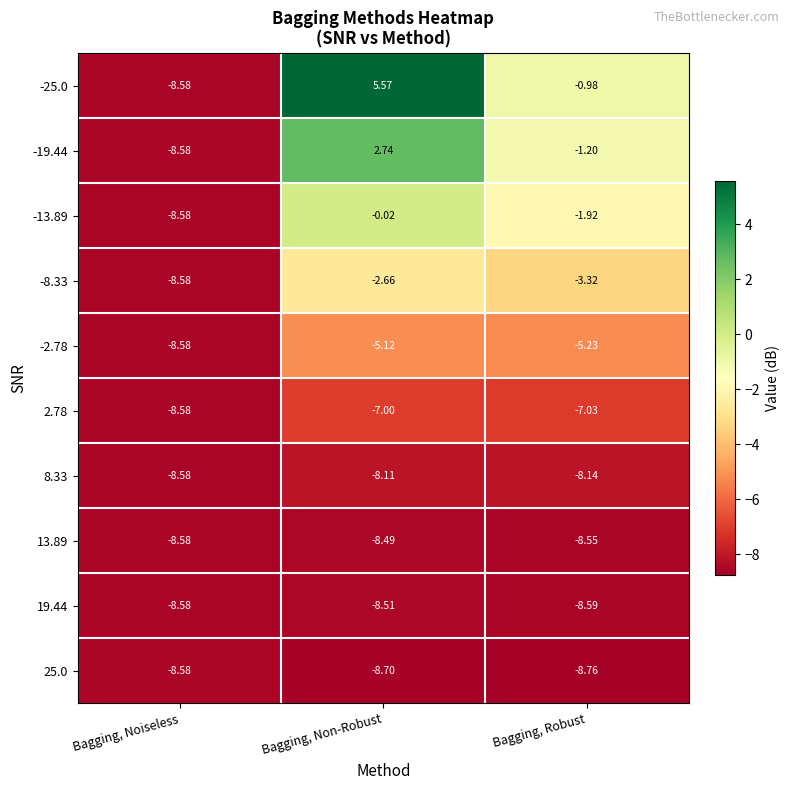

At which category is the sum across all series the highest?

Bagging, Non-Robust